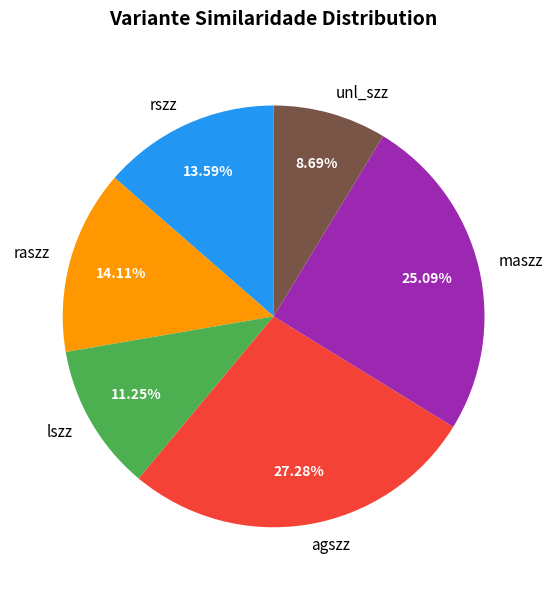

True or false: raszz accounts for 7% of the total.

False